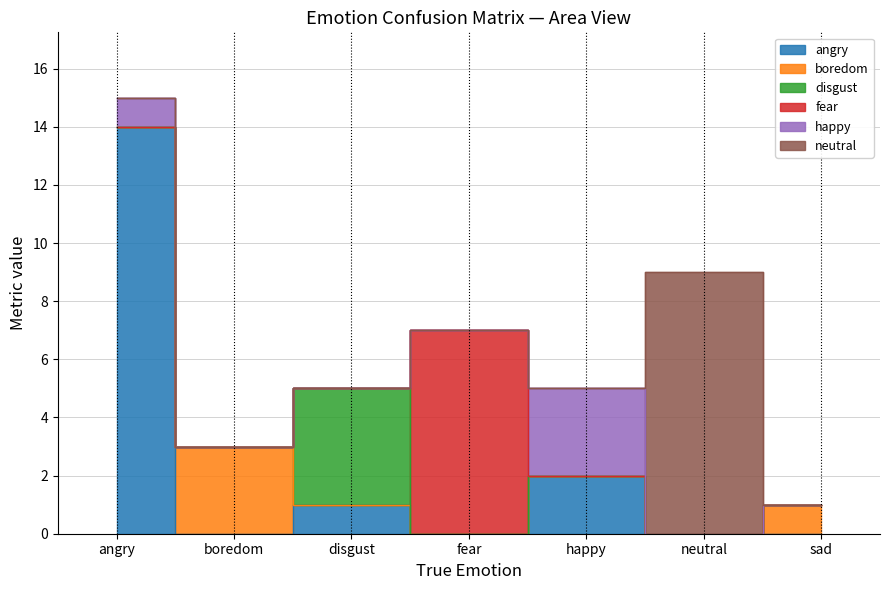

At which category is the sum across all series the highest?

angry